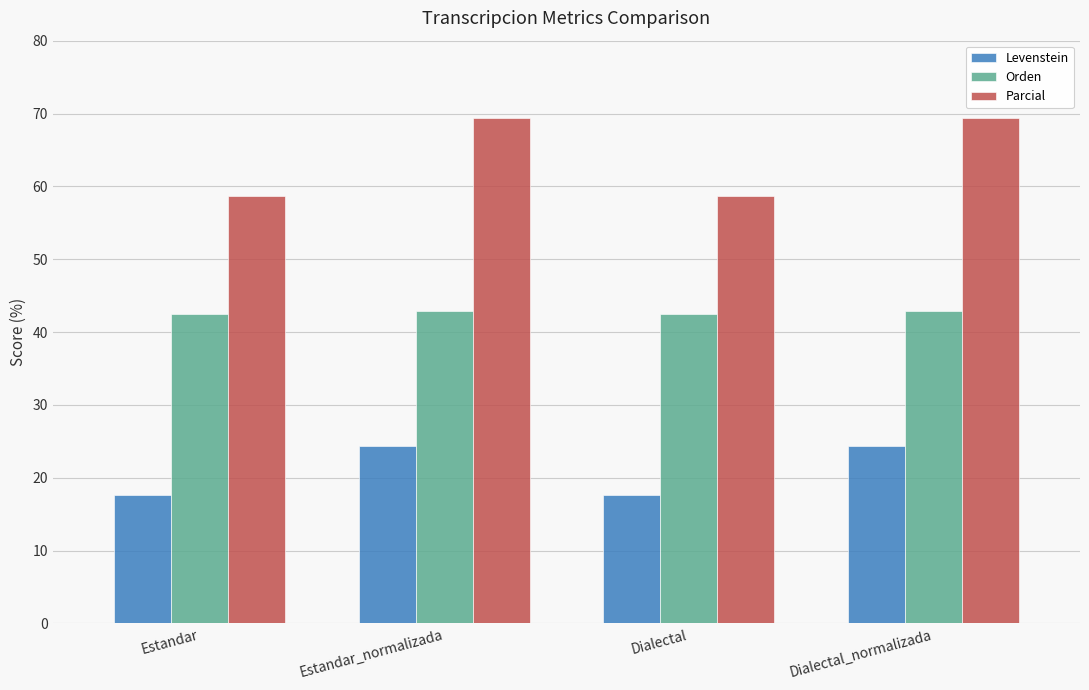

What is the sum of the Orden values at Dialectal and Dialectal_normalizada?

85.3